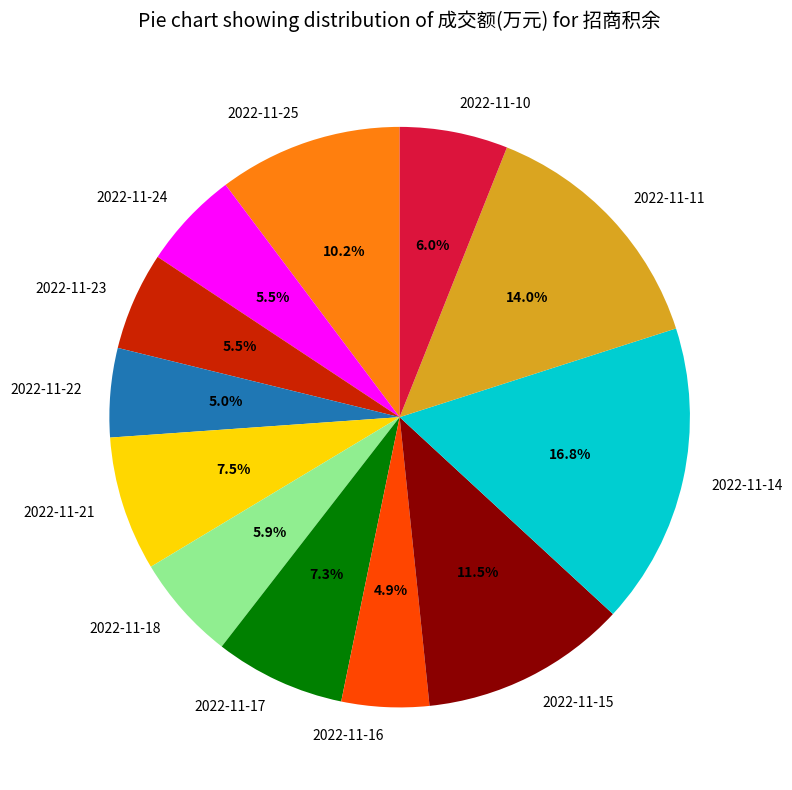

What percentage is the 2022-11-17 slice, to the nearest percent?

7%